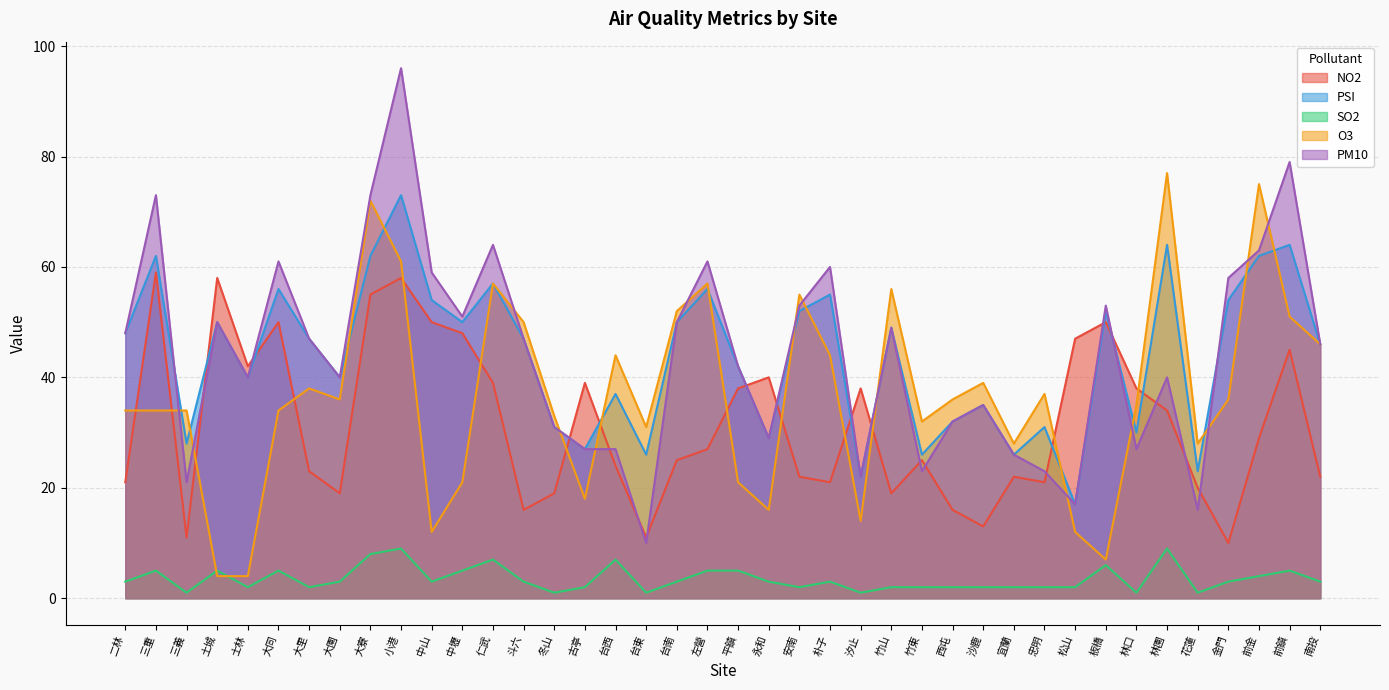

What is the value of the PM10 point at the 24th from the left?

60